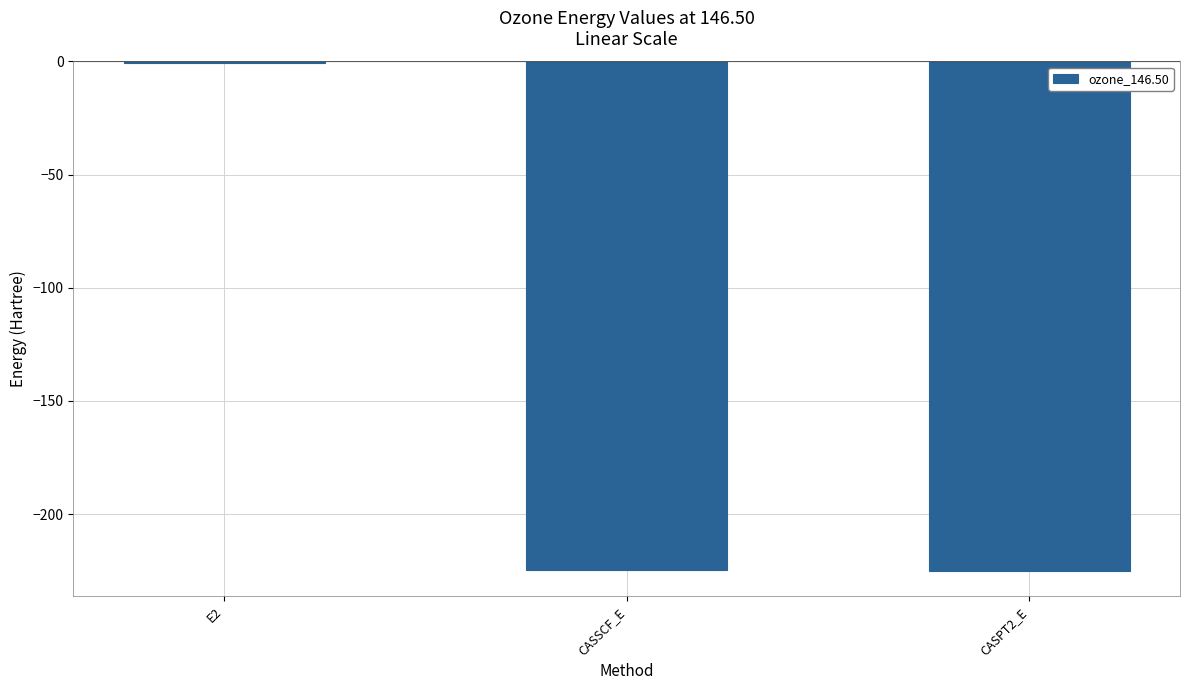

The chart shows a value of -323.6 at CASPT2_E. True or false?

False